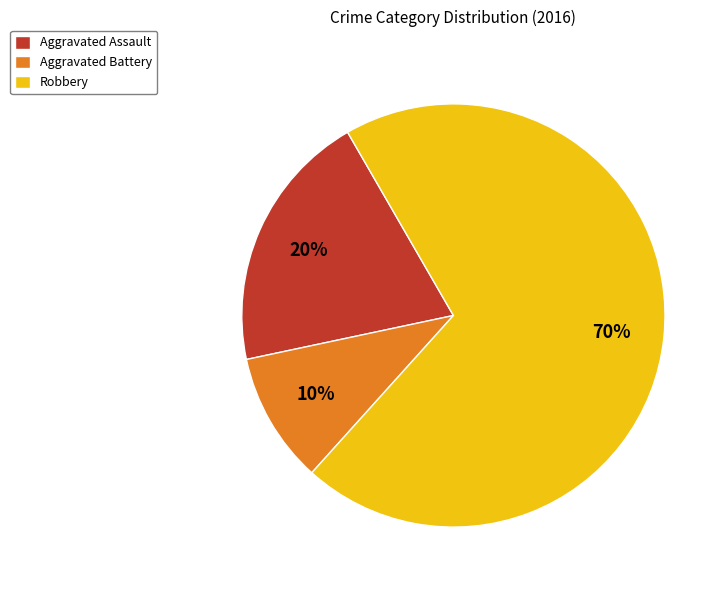

Is it true that Robbery is 76% of the pie?

False